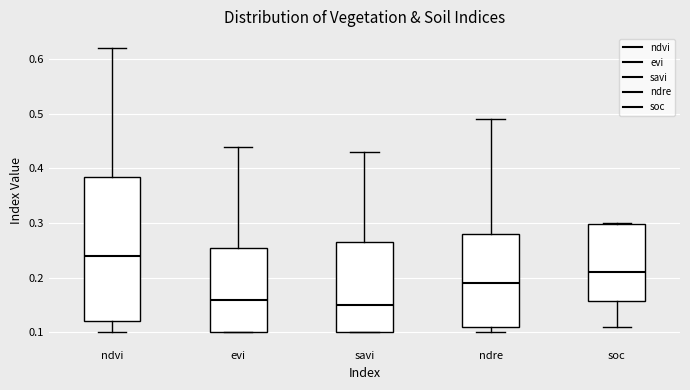

Reading left to right, transcribe this box plot: for each box, give where its median line is, the range the box spans, and where its two whiskers end, as read against the y-axis. The values are not printed on the chart, so give them approximately, as read against the axis.

ndvi: median 0.24, box 0.12 to 0.39, whiskers 0.10 to 0.62
evi: median 0.16, box 0.10 to 0.26, whiskers 0.10 to 0.44
savi: median 0.15, box 0.10 to 0.27, whiskers 0.10 to 0.43
ndre: median 0.19, box 0.11 to 0.28, whiskers 0.10 to 0.49
soc: median 0.21, box 0.16 to 0.30, whiskers 0.11 to 0.30